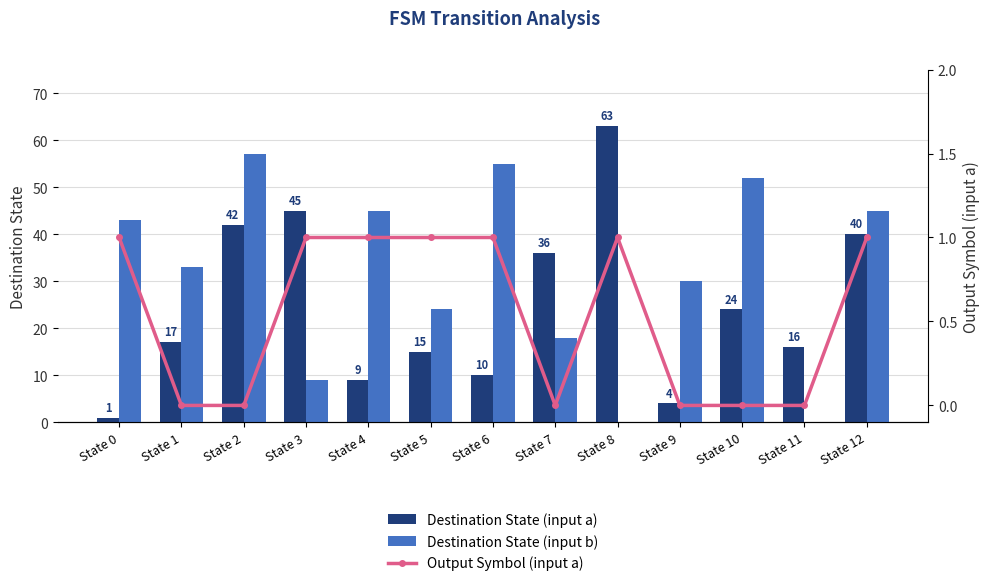

What is the average value of the Output Symbol (input a) series?

1